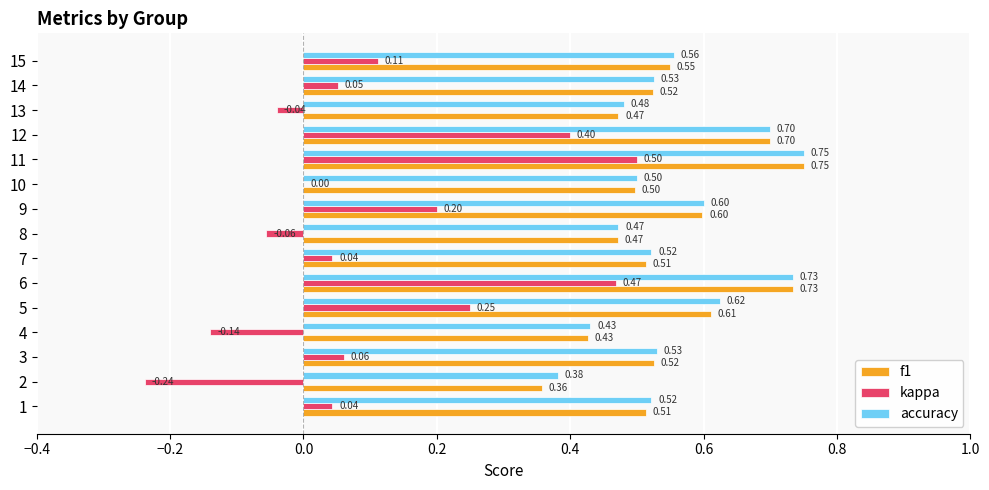

What is the total value across all series at 6?

1.9